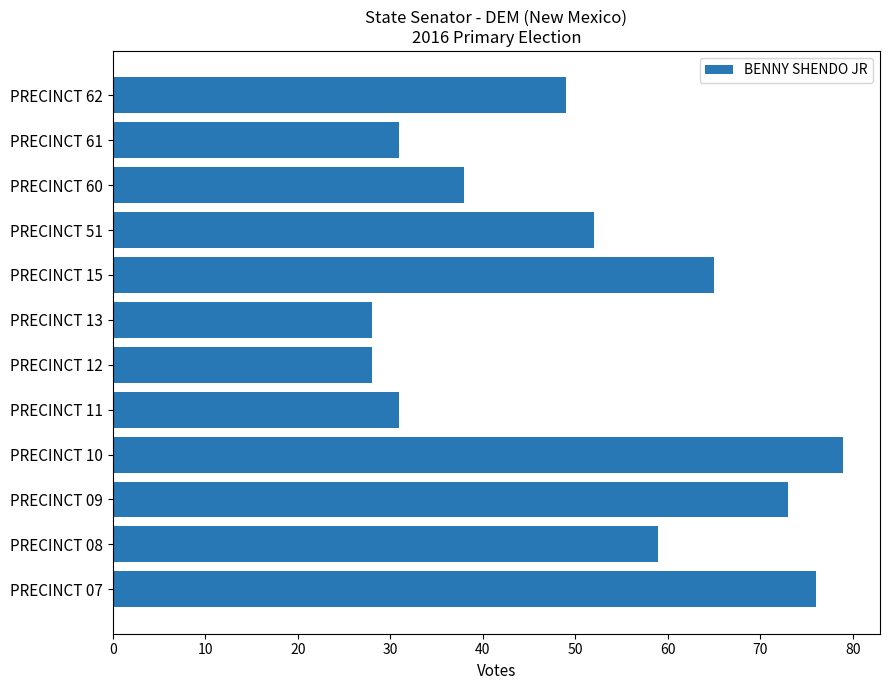

What is the greatest value displayed?

79